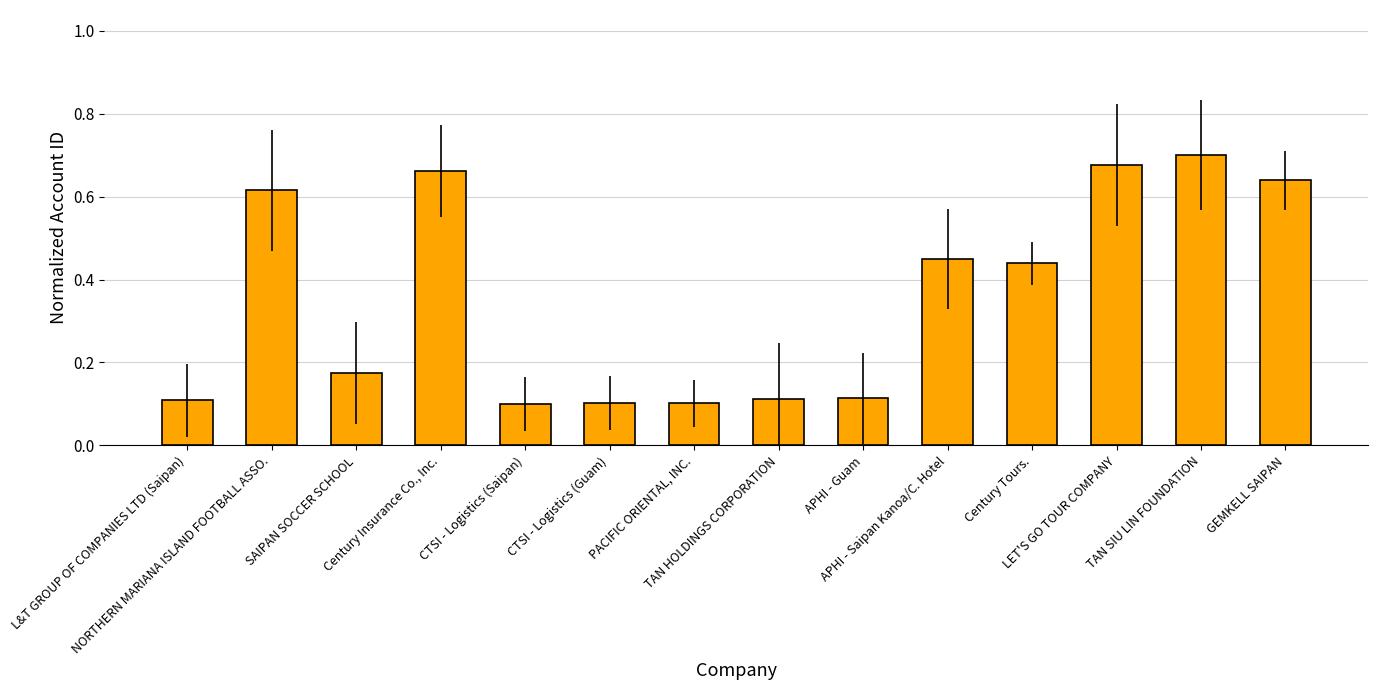

What is the sum of all values?

5.0